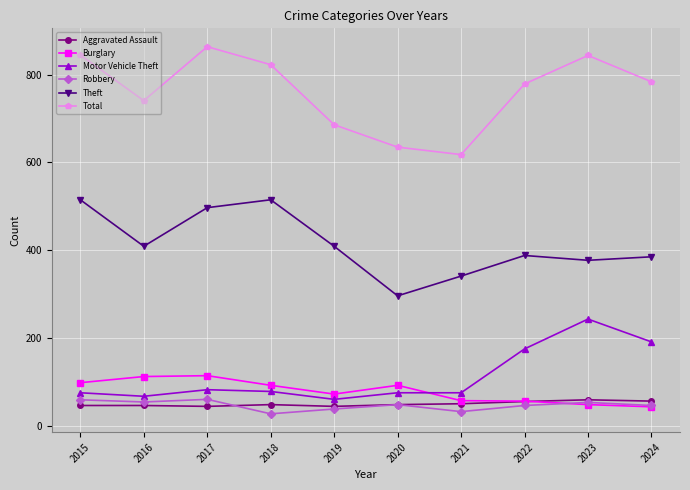

Count the number of categories in the chart.

10